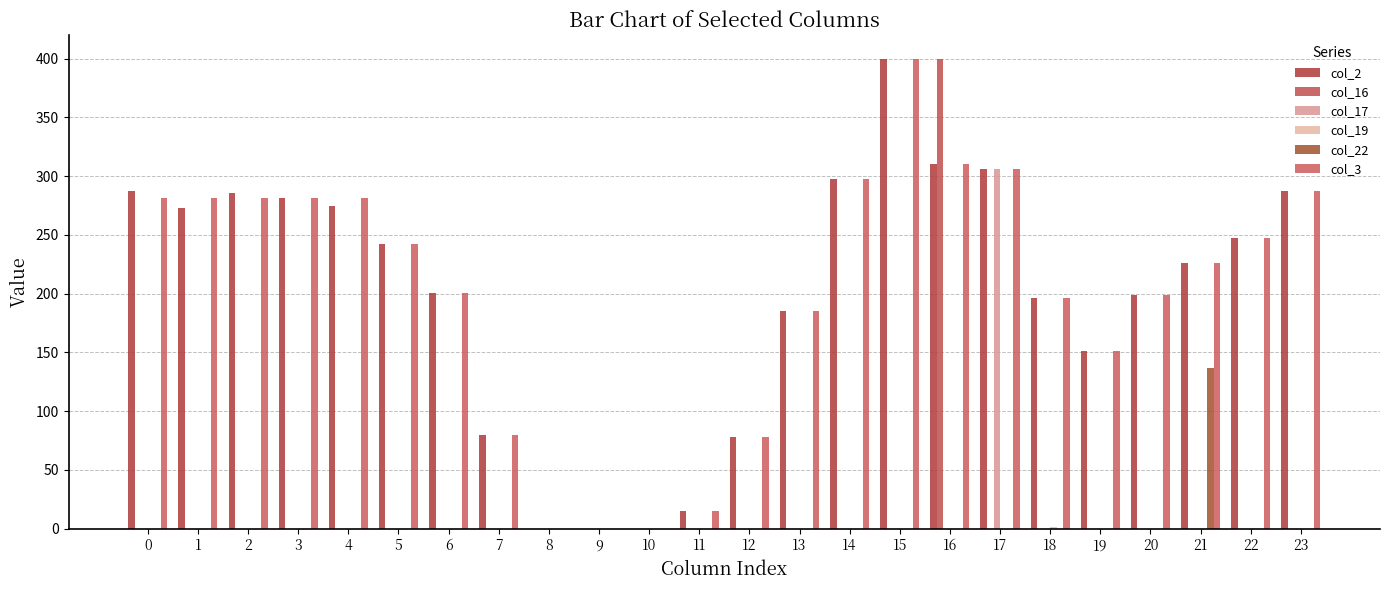

What is the difference between the col_2 values at 3 and 14?

16.7